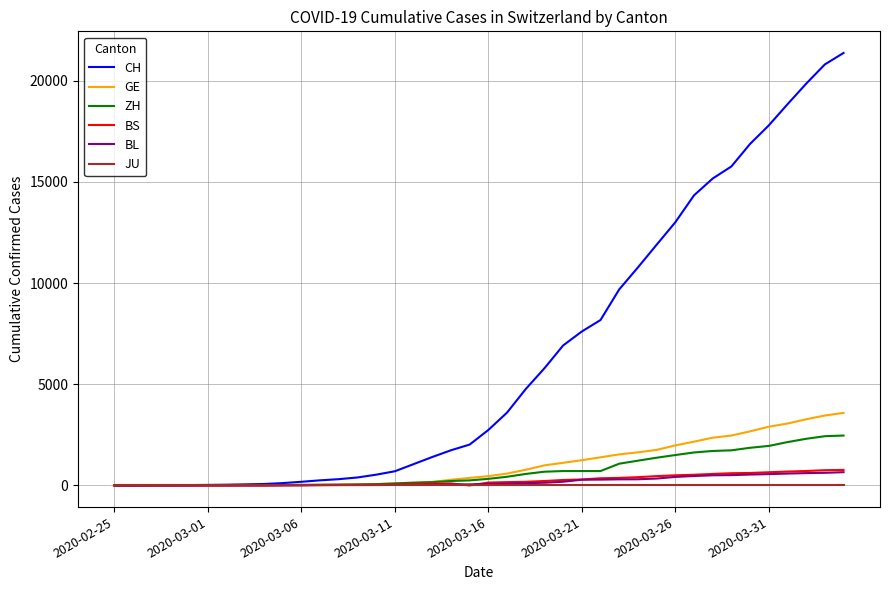

Which series has the largest total across all categories?

CH